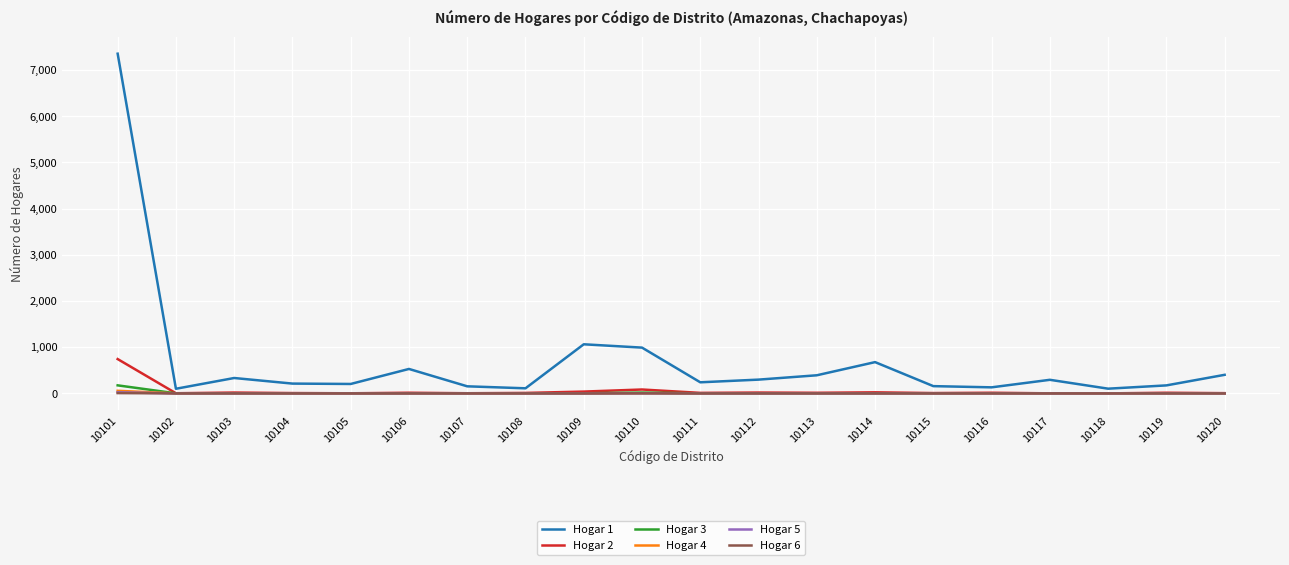

At which category does Hogar 1 reach its first local peak?

10103